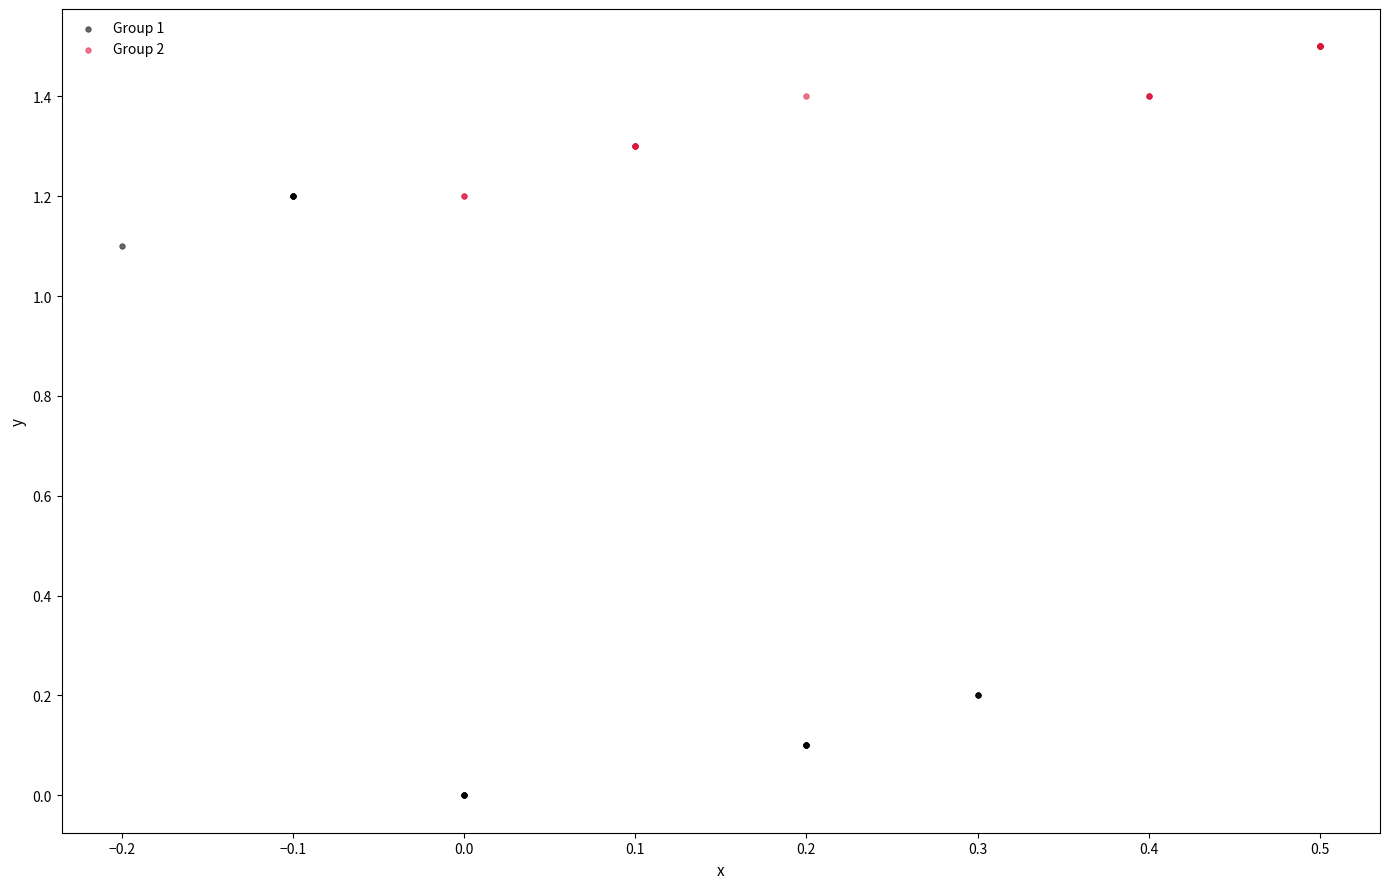

Which series has the widest spread of Y values?

Group 1